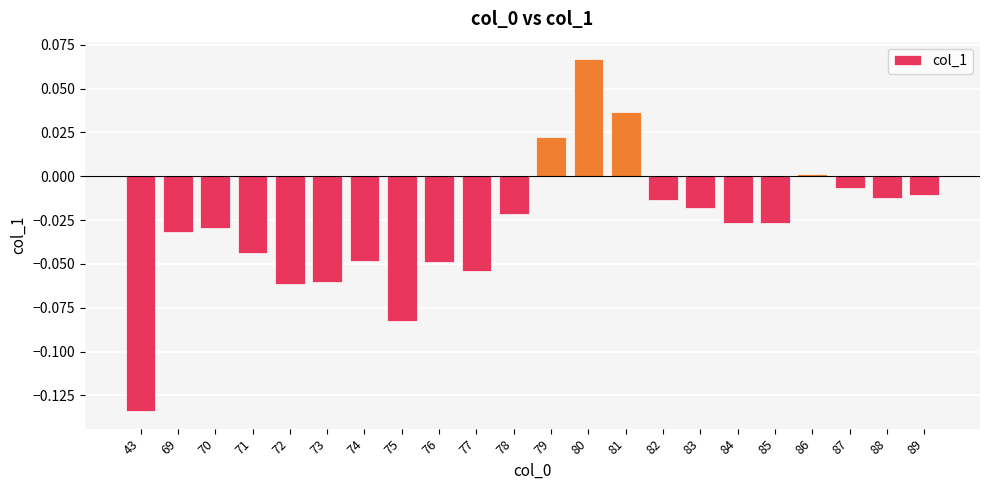

Where does the data first go above 0?

79